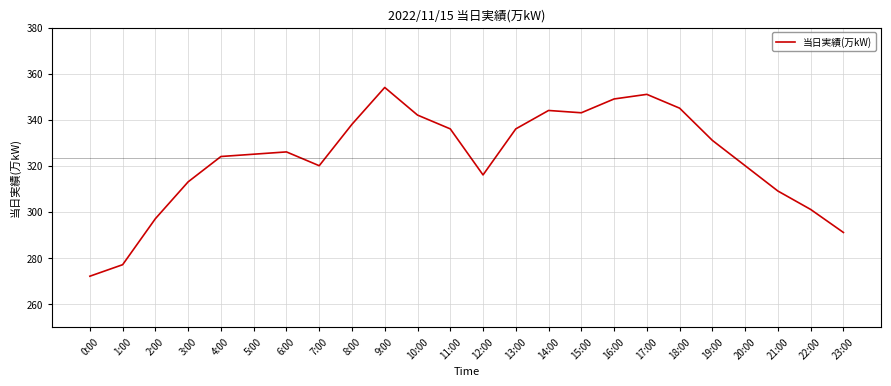

What is the difference between the values at 7:00 and 18:00?

25